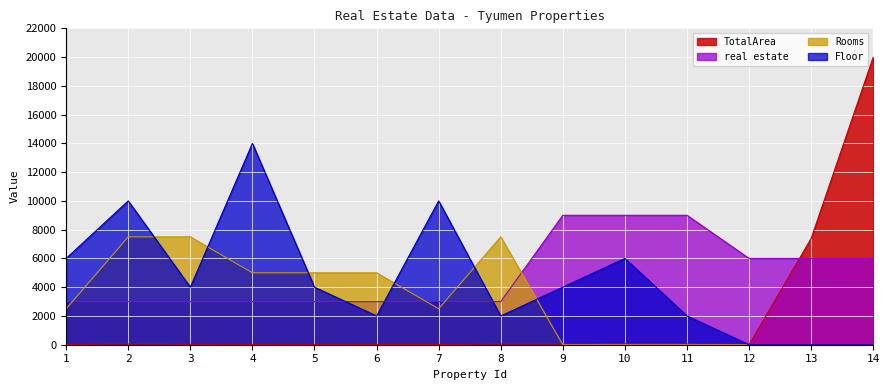

Does the chart display data point markers on the line(s)?

No